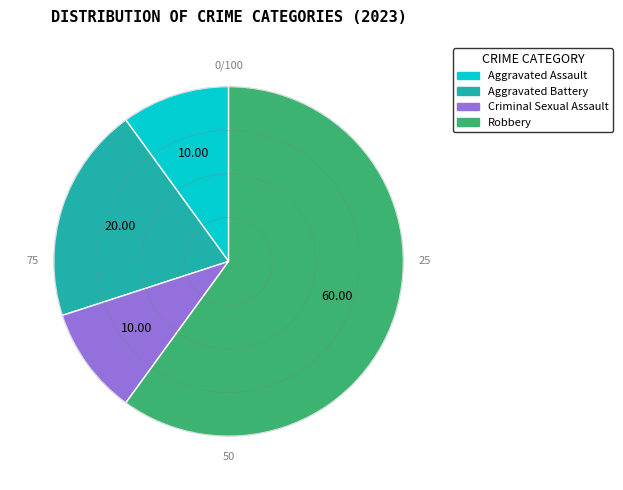

Does Robbery account for over 50% of the chart?

Yes